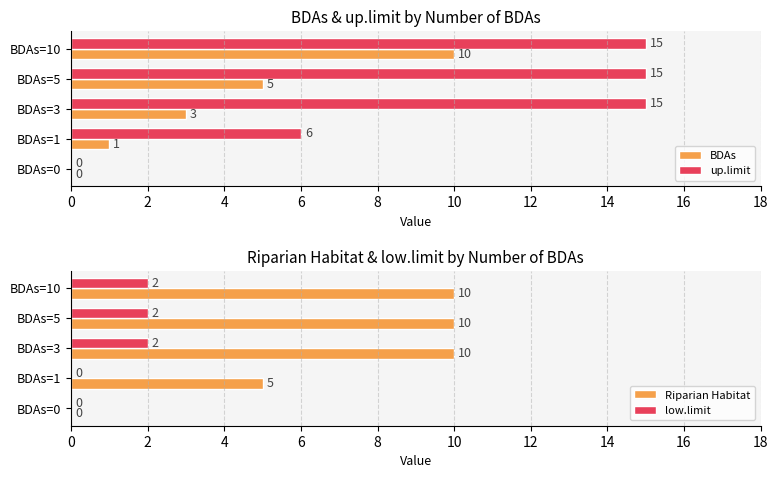

What is the sum of the up.limit values at BDAs=3 and BDAs=1?

21